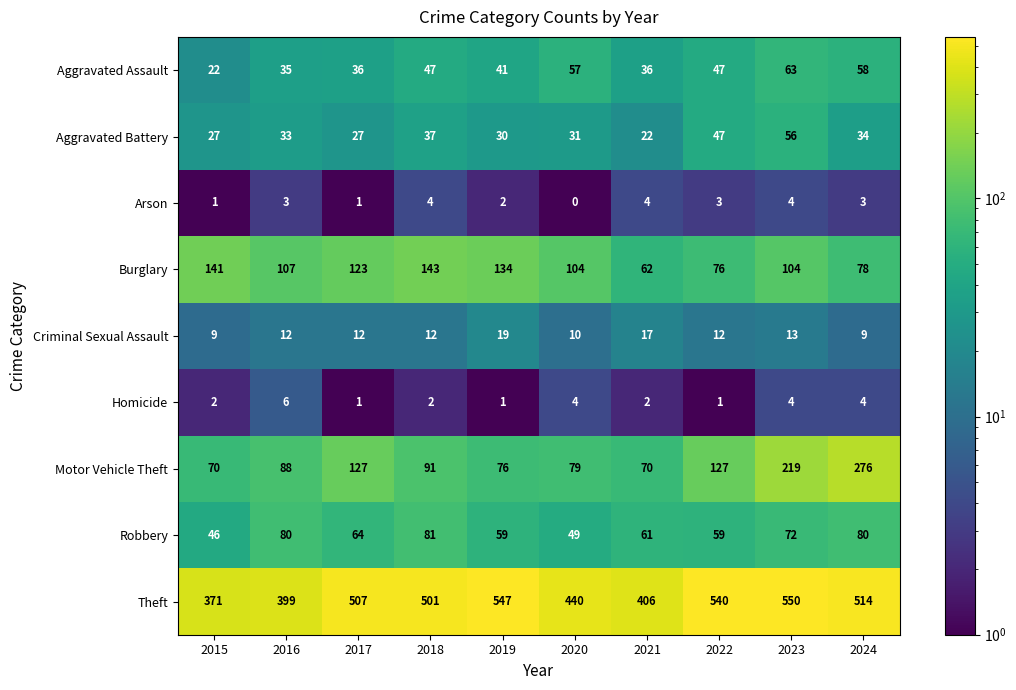

True or false: Aggravated Battery has a value of 56 at 2023.

True